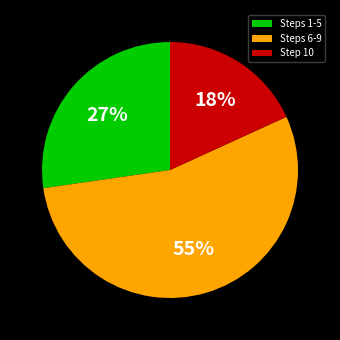

The Step 10 slice represents 26% of the pie. True or false?

False